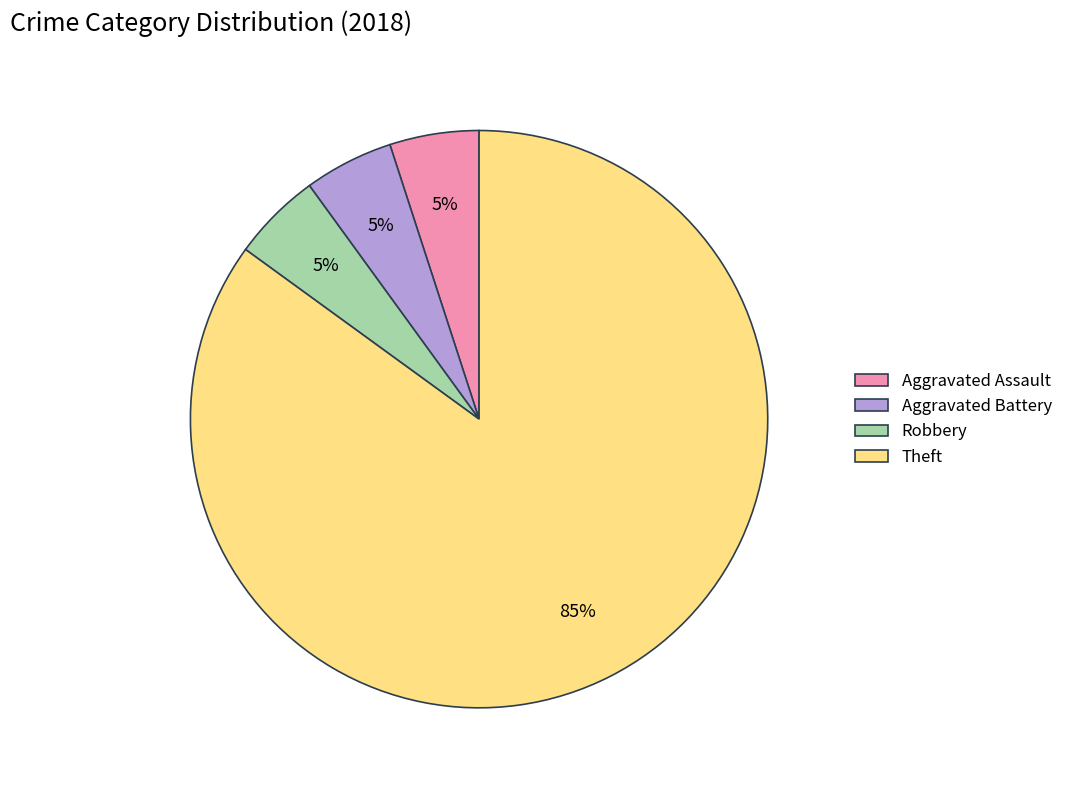

True or false: Robbery accounts for 10% of the total.

False